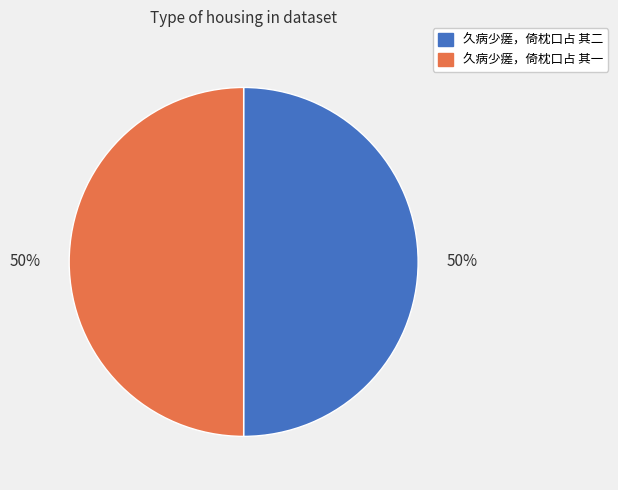

Is it true that 久病少瘥，倚枕口占 其一 is 65% of the pie?

False